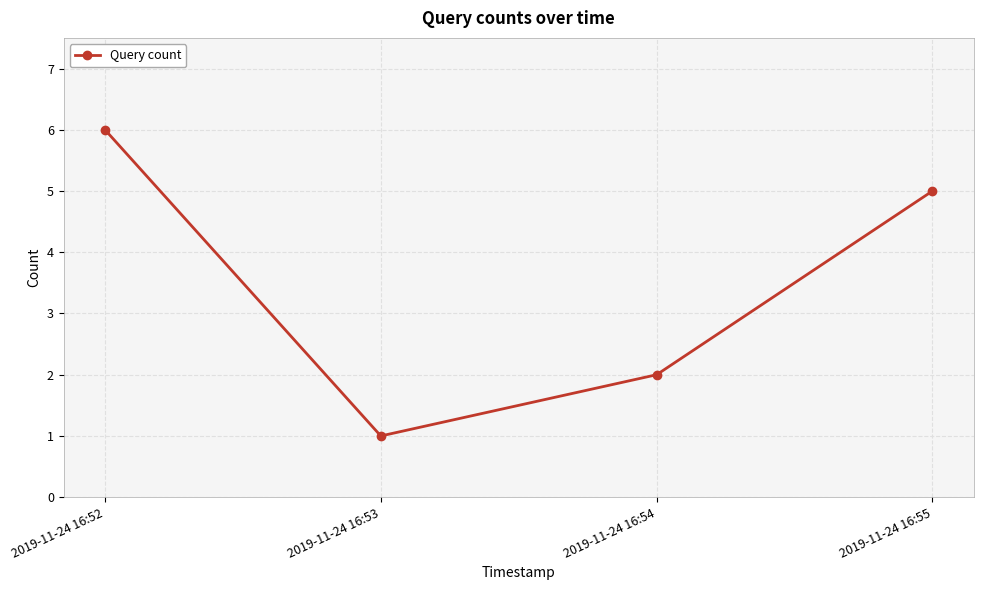

Reading left to right, what are all the values shown in this chart?

6	1	2	5